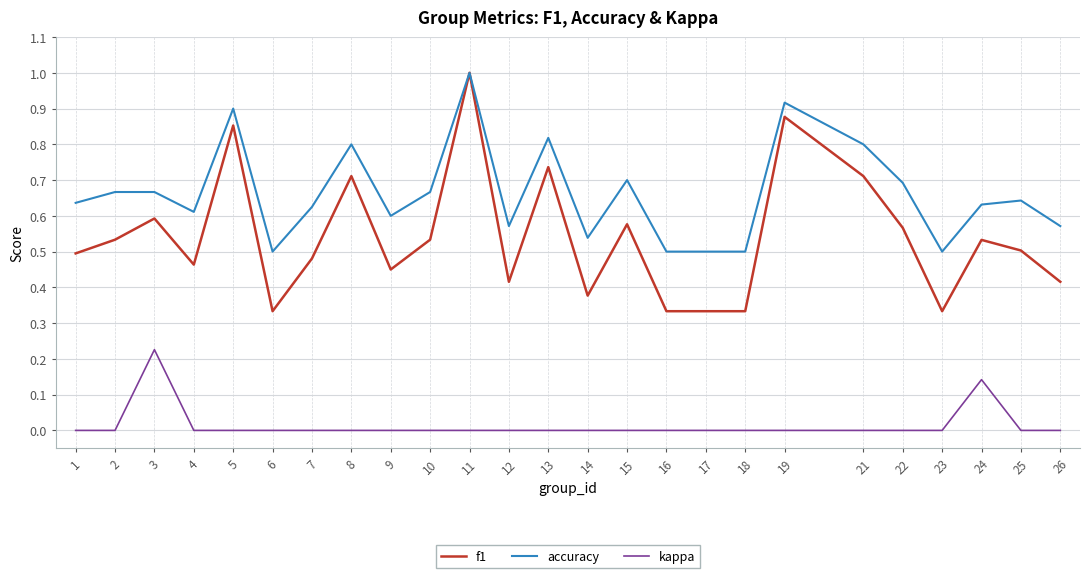

What are all the series names shown in the legend?

f1, accuracy, kappa